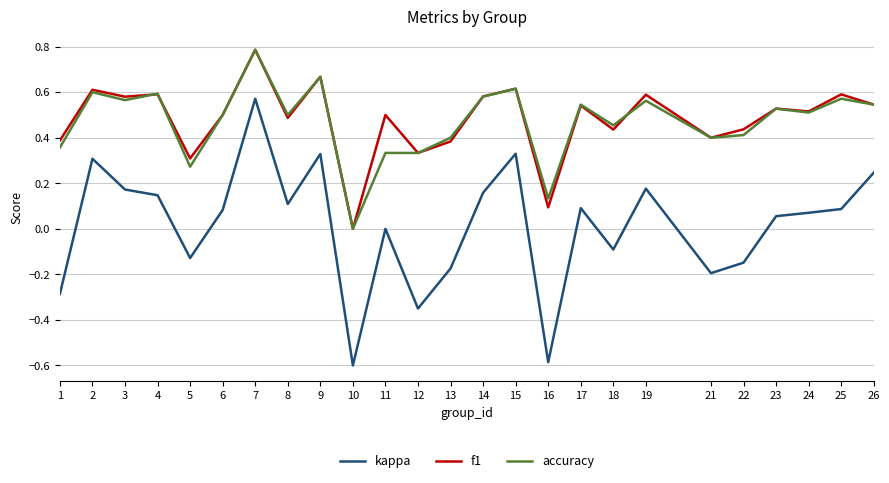

Is the value of kappa at 14 greater than the value of f1 at 10?

Yes